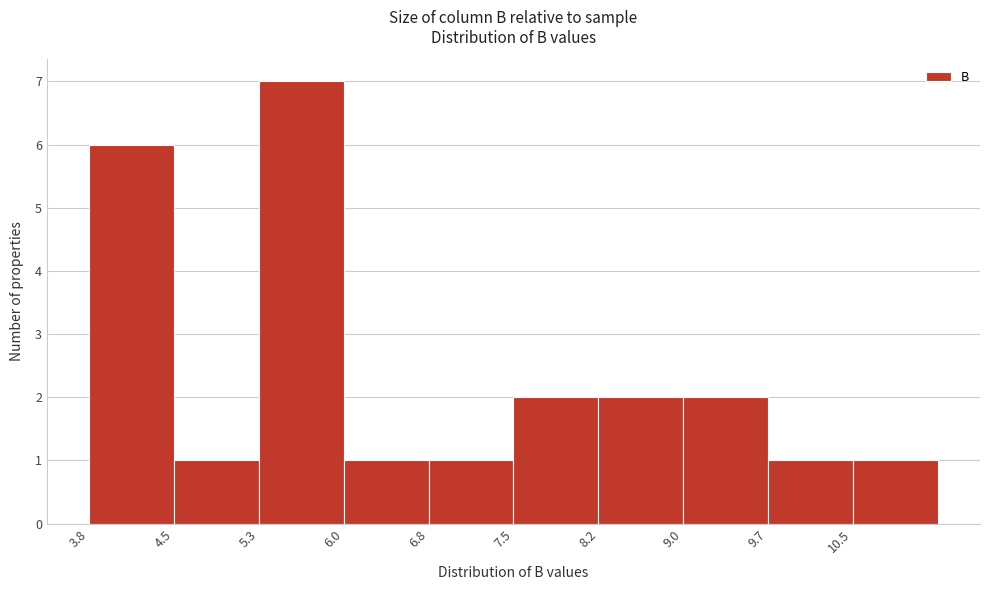

Reading left to right, list every bar in this chart as the range it spans on the x-axis followed by its height. Neither the bar edges nor the heights are printed on the chart, so give them approximately, as read against the axes.

3.8 to 4.5: 6
4.5 to 5.3: 1
5.3 to 6.0: 7
6.0 to 6.8: 1
6.8 to 7.5: 1
7.5 to 8.2: 2
8.2 to 9.0: 2
9.0 to 9.7: 2
9.7 to 10.5: 1
10.5 to 11.2: 1